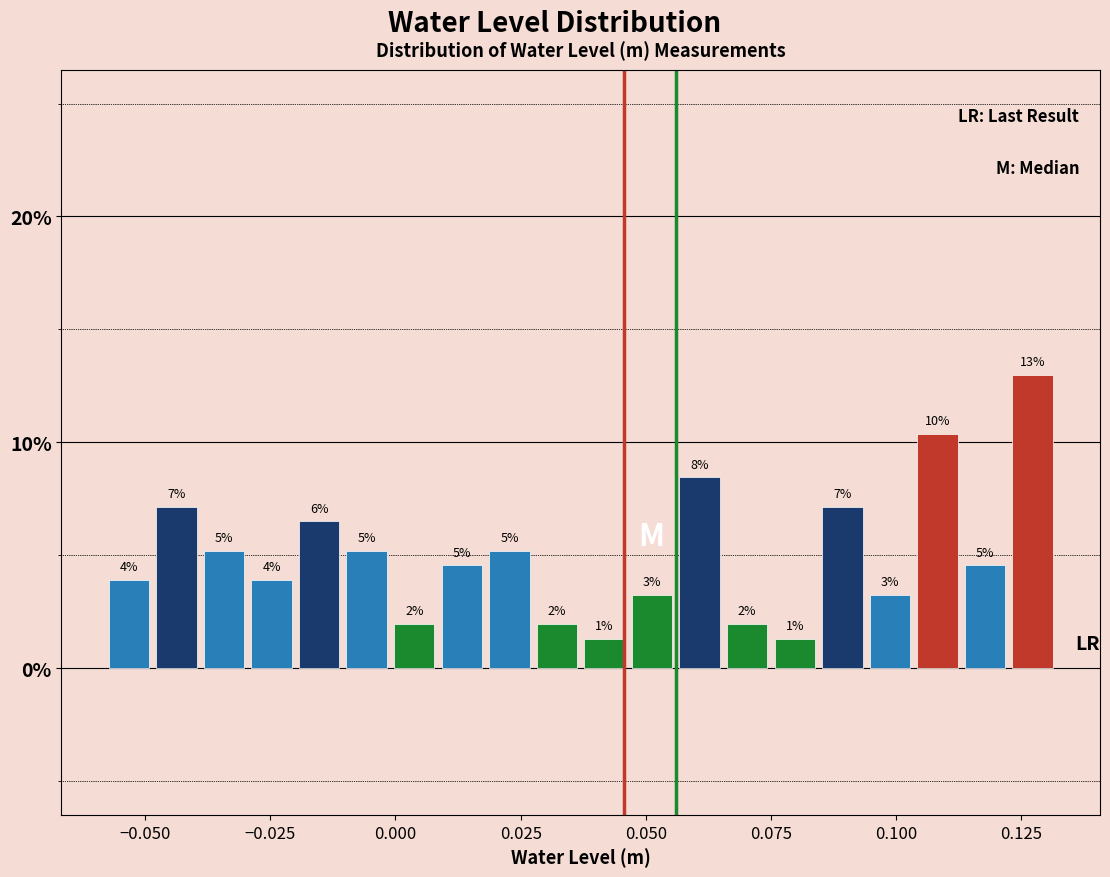

Around what value on the x-axis is the tallest bar? Give the approximate position of its centre, as read against the axis.

0.125